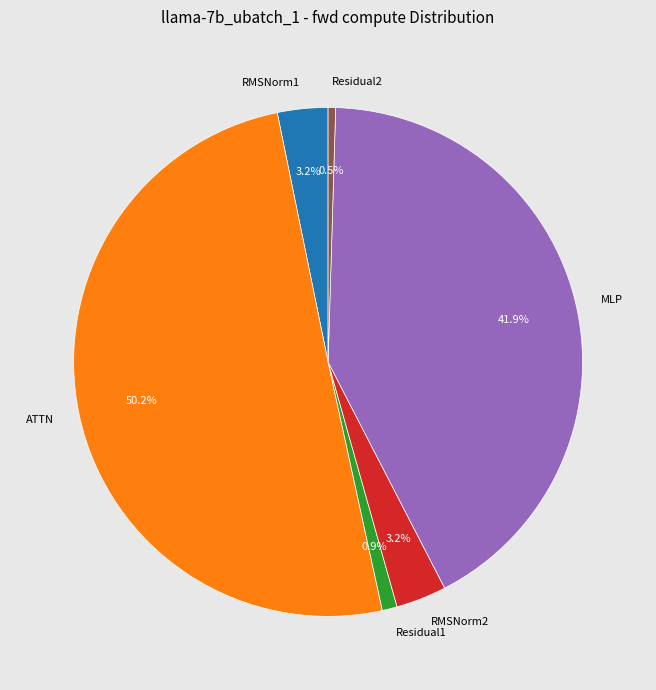

How many segments does this pie chart have?

6